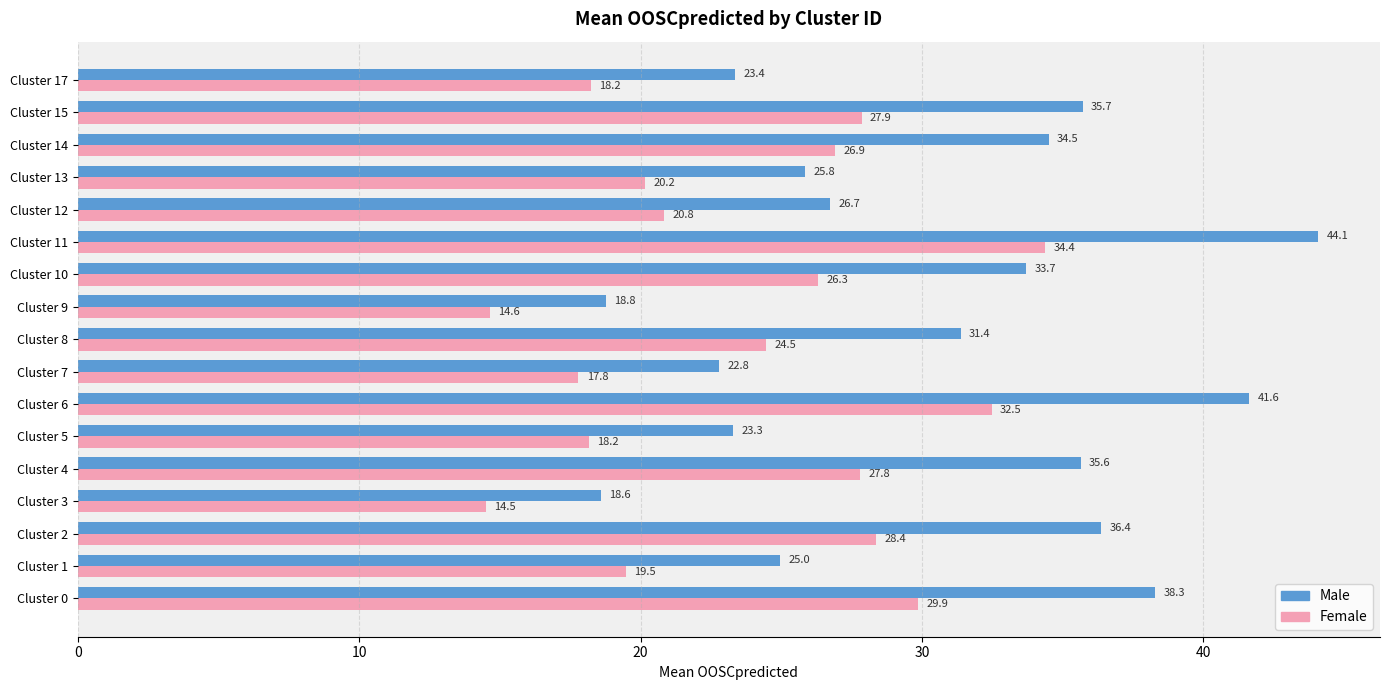

Which category has the lowest value across all series?

Cluster 3